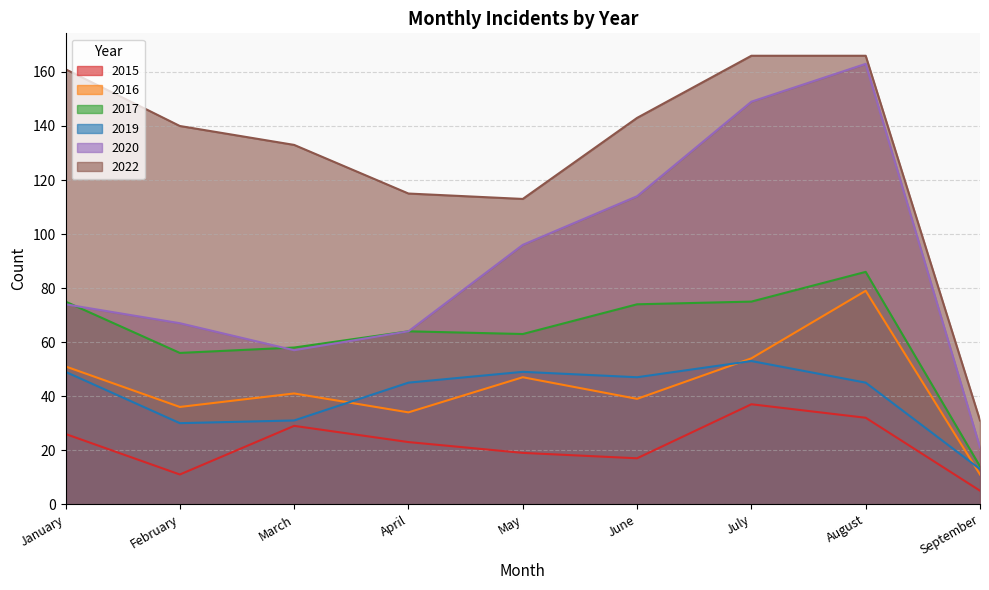

Which series has the largest range (max minus min)?

2020